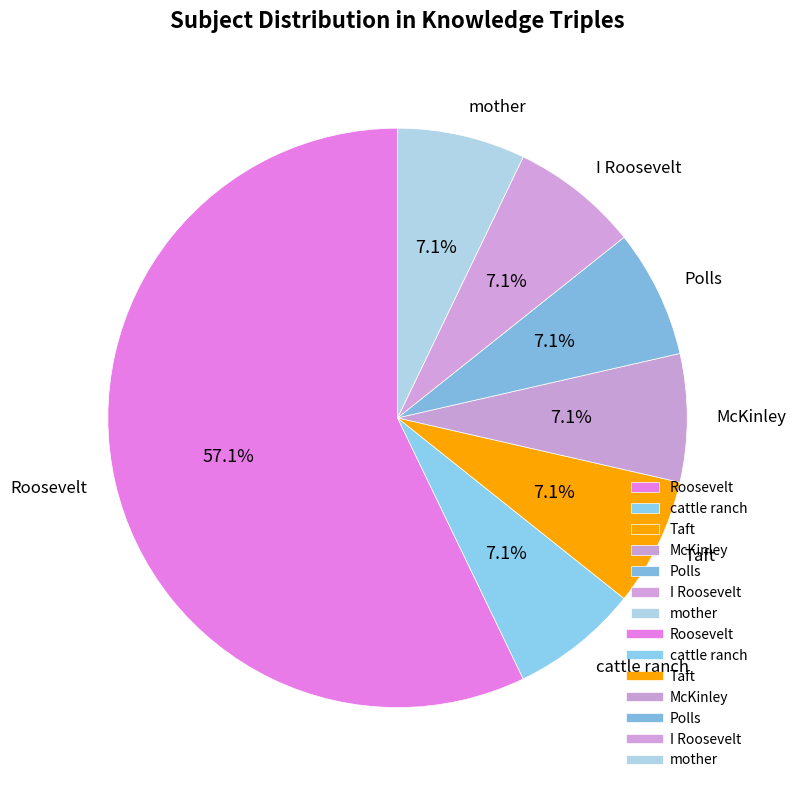

What is the largest slice in the pie chart?

Roosevelt